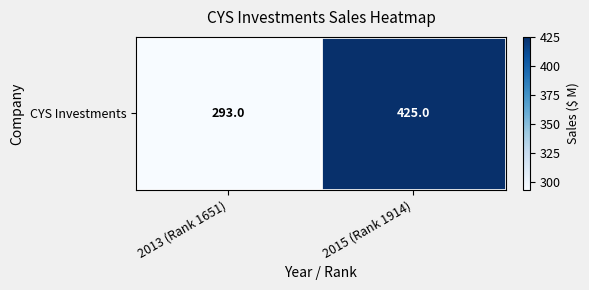

Which label corresponds to the smallest value in the chart?

2013 (Rank 1651)